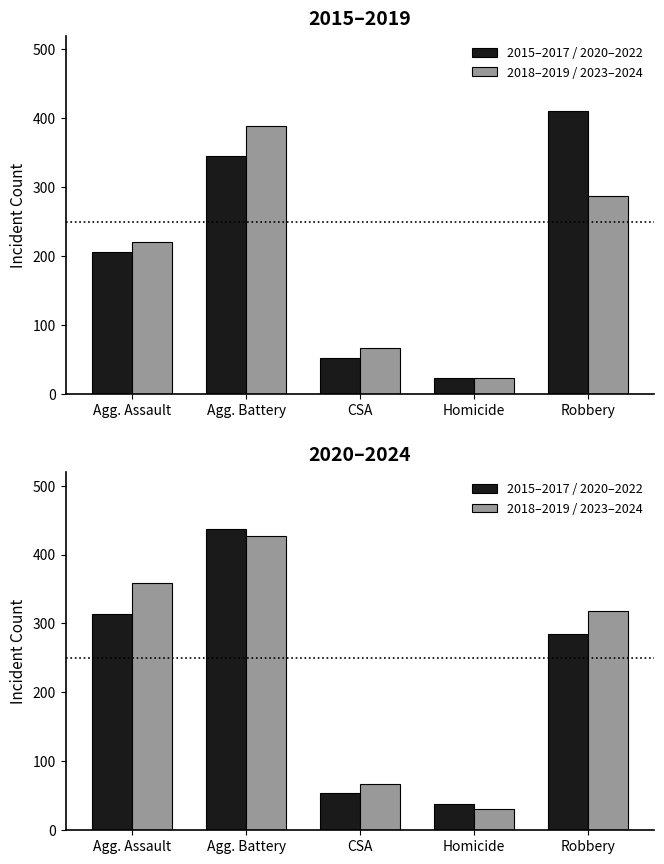

At which label does 2015–2017 / 2020–2022 reach its minimum?

Homicide